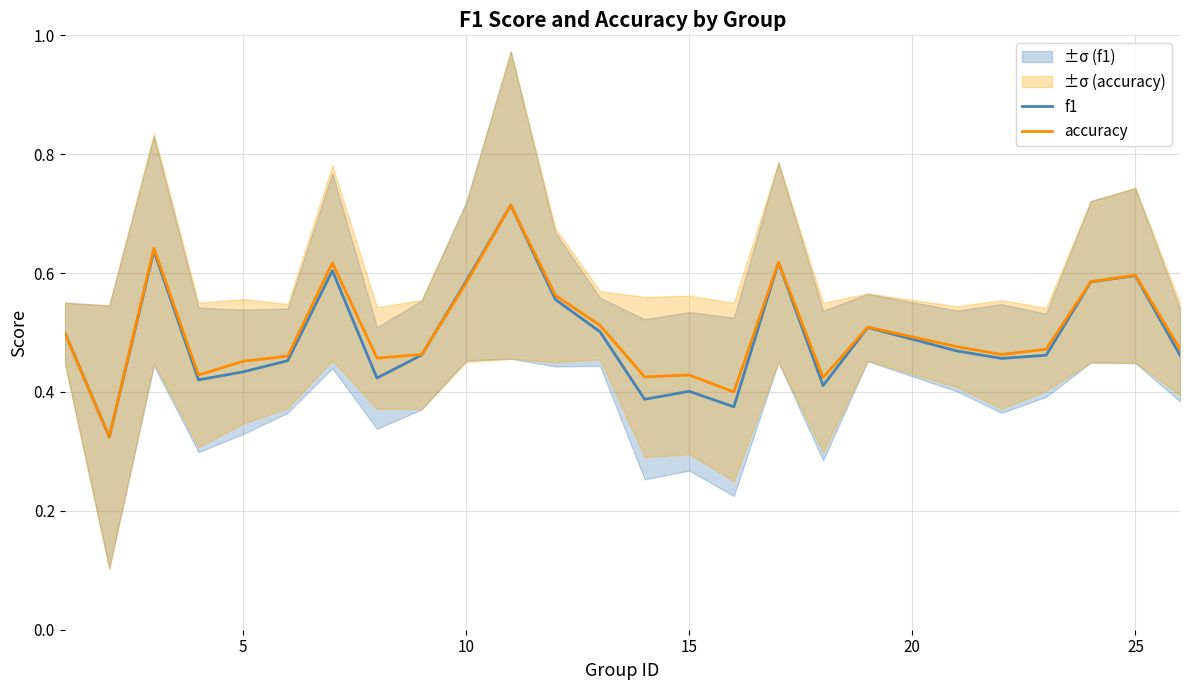

How many f1 values are between 0 and 1?

25